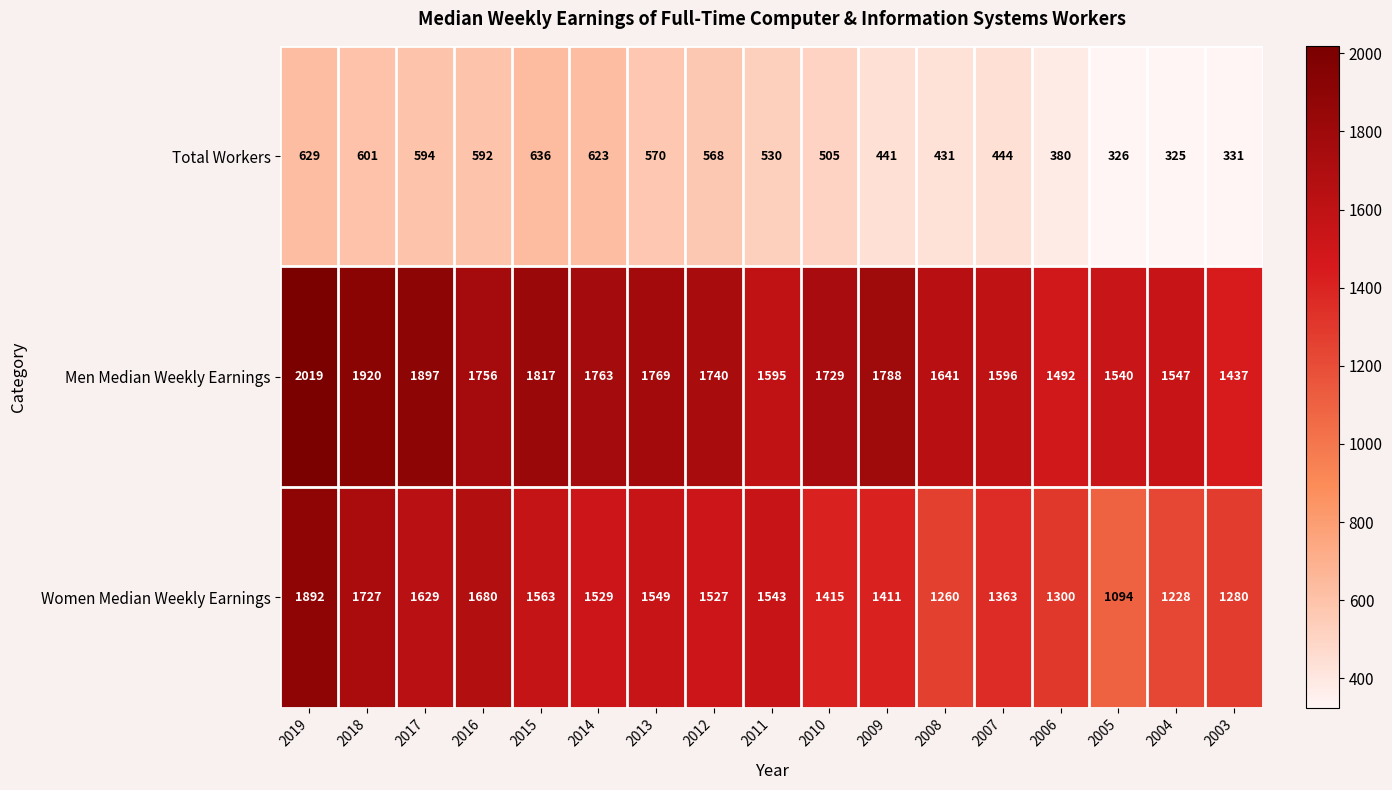

What value does the Men Median Weekly Earnings series have at 2010, to the nearest 100?

1700